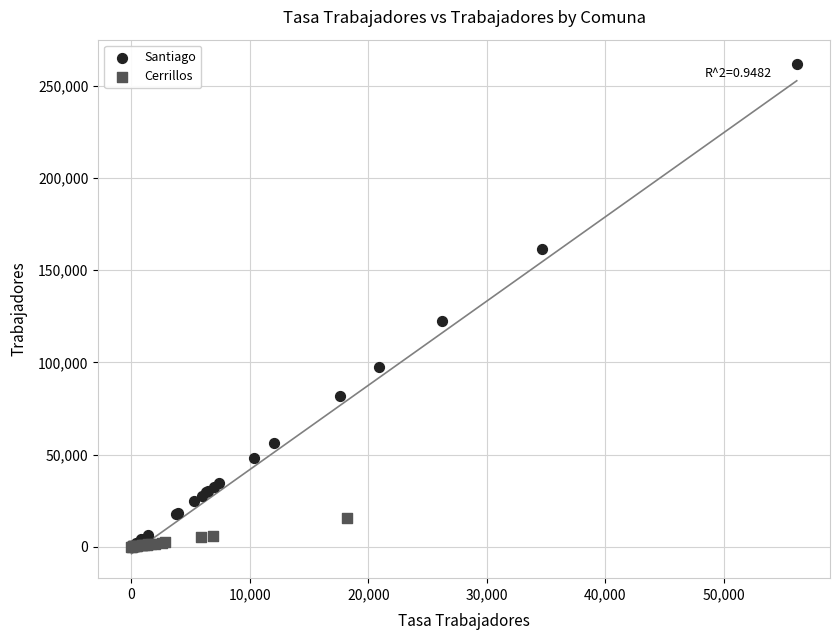

Which series has the largest Y range (max minus min)?

Santiago